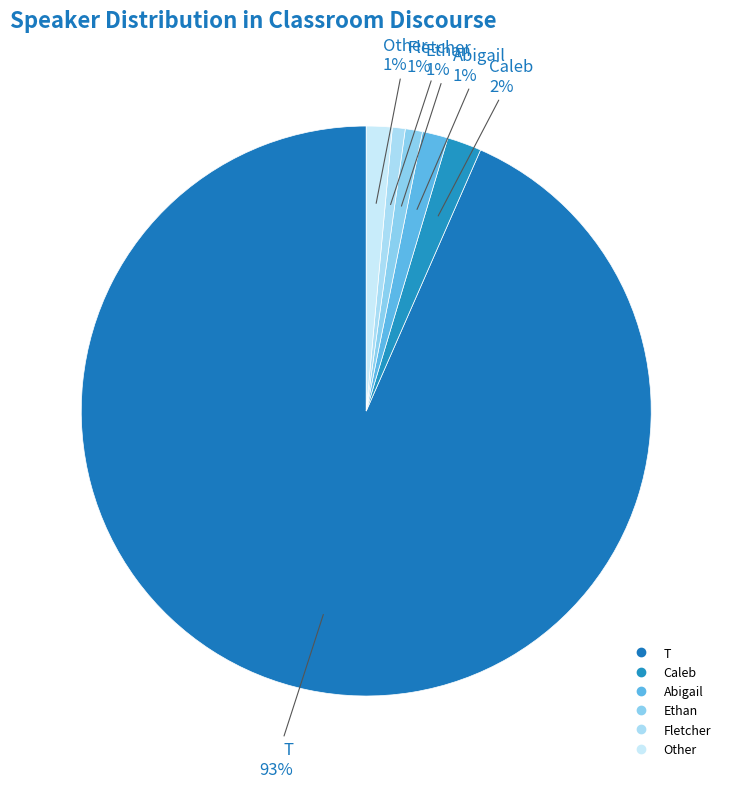

What is the change in value from T to Ethan?

-380